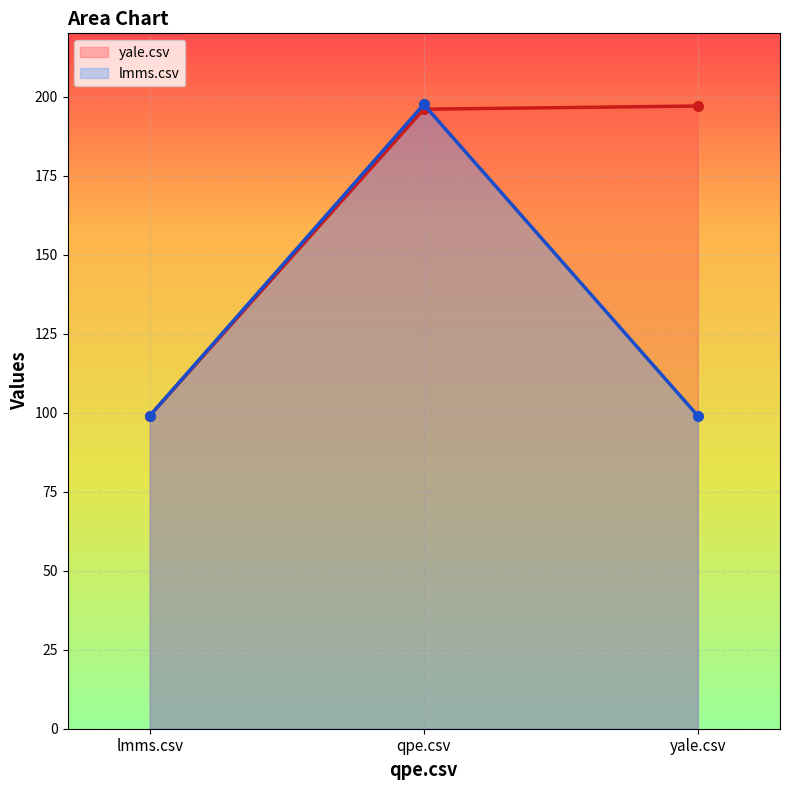

At which category is the sum across all series the highest?

qpe.csv